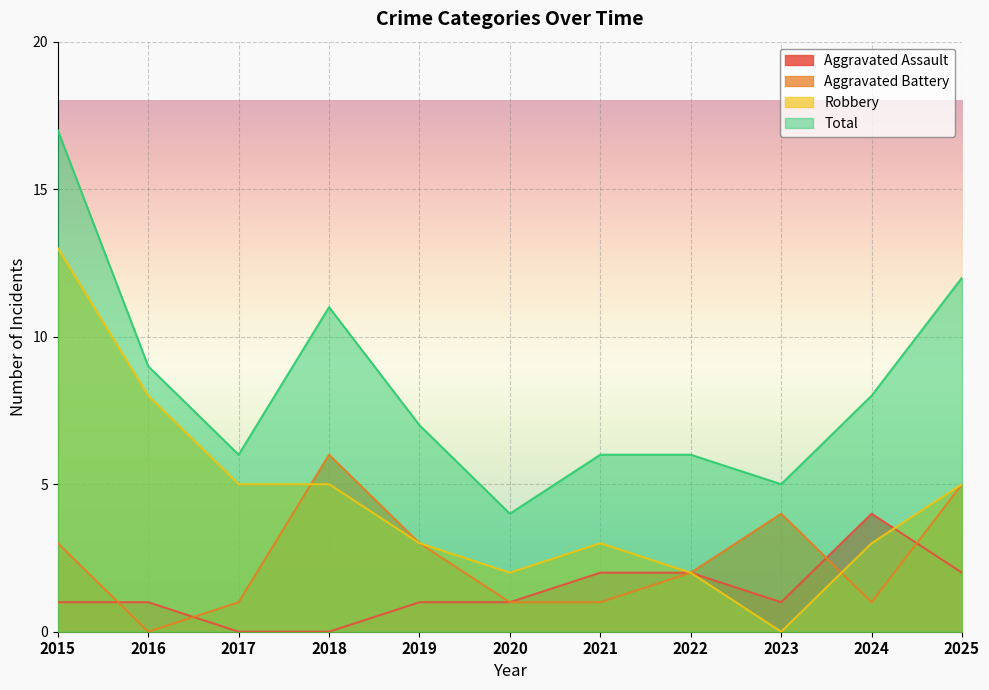

Between 2016 and 2021, which series saw the biggest shift?

Robbery